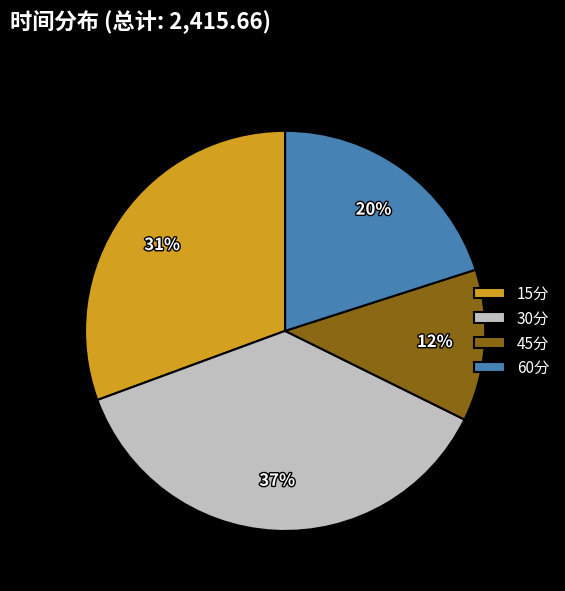

Is the sum of 30分 and 45分 greater than half?

No